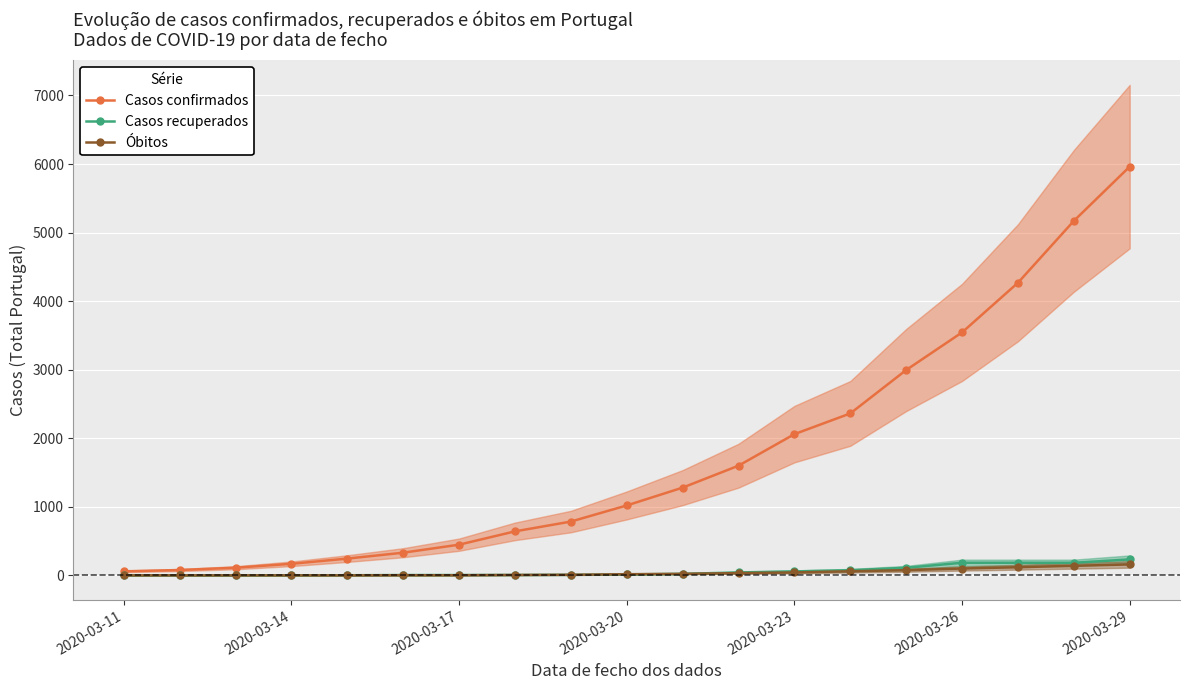

Reading left to right, list all the values displayed in this chart.

Casos confirmados: 59	78	112	169	245	331	448	642	785	1020	1280	1600	2060	2362	2995	3544	4268	5170	5962
Casos recuperados: 0	0	0	1	2	5	5	6	8	14	22	43	58	75	111	184	184	184	233
Óbitos: 0	0	0	0	0	2	2	6	9	17	23	33	43	60	76	100	119	140	160